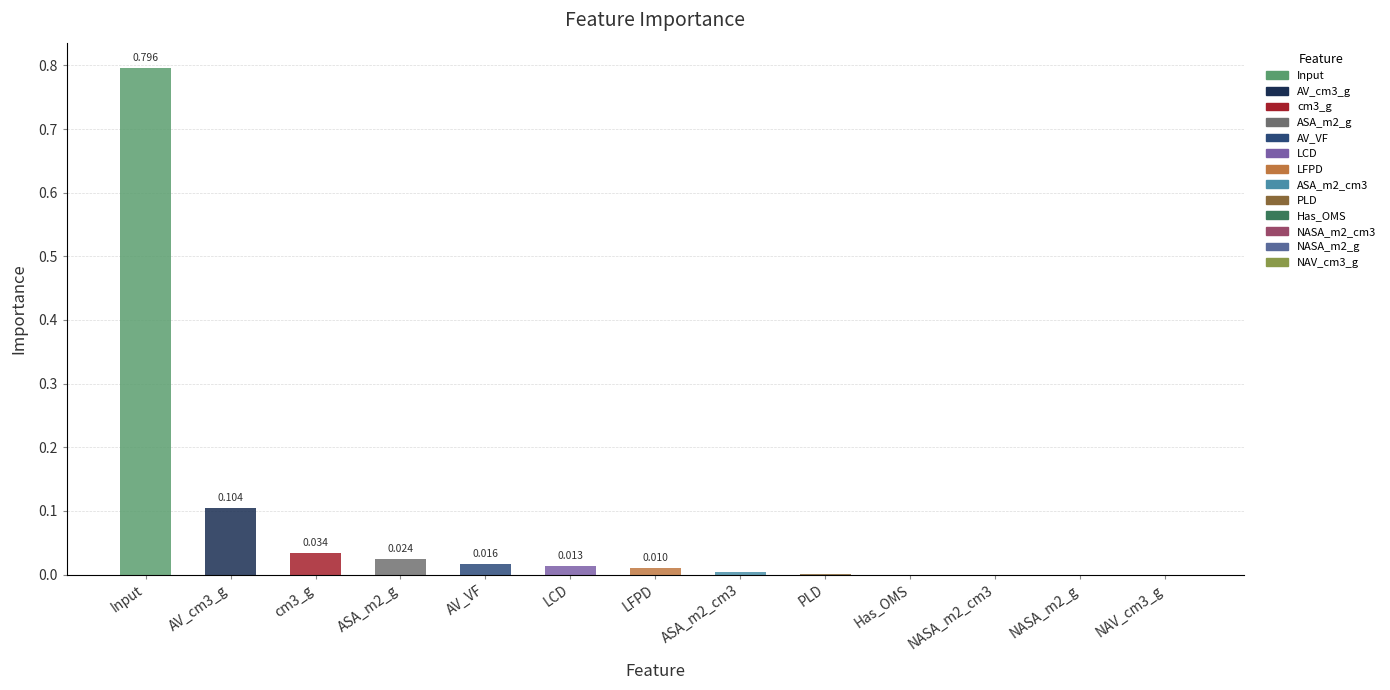

Which category has the highest value across all series?

Input